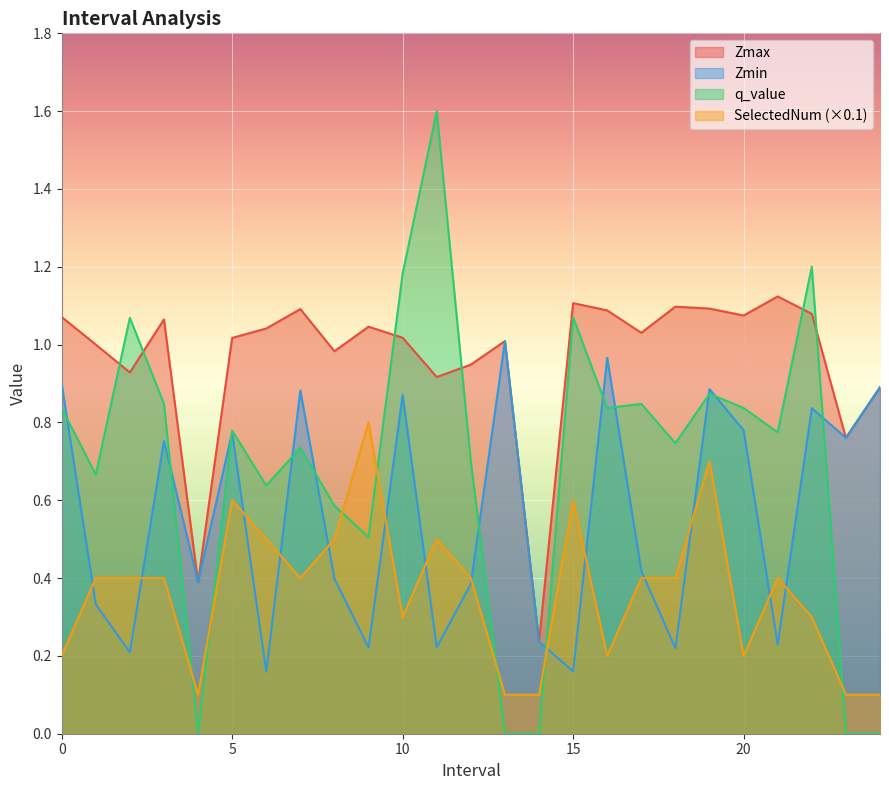

Rank the series by their maximum value, from highest to lowest.

q_value, Zmax, Zmin, SelectedNum (×0.1)